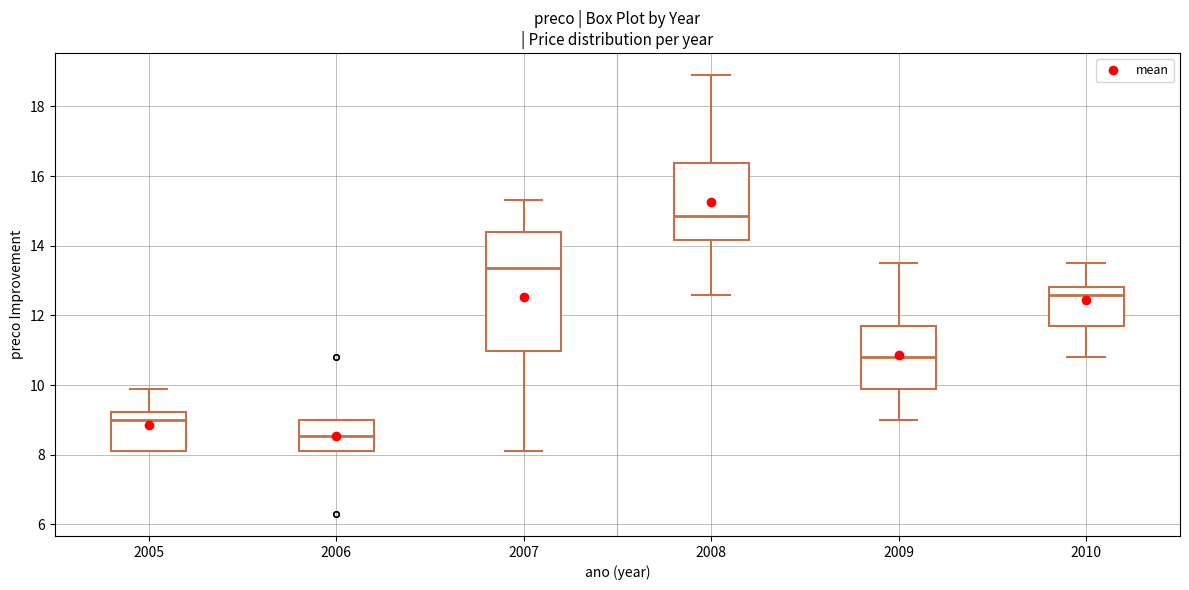

Reading left to right, transcribe this box plot: for each box, give where its median line is, the range the box spans, and where its two whiskers end, as read against the y-axis. The values are not printed on the chart, so give them approximately, as read against the axis.

2005: median 9.0, box 8.2 to 9.2, whiskers 8.2 to 10.0
2006: median 8.6, box 8.2 to 9.0, whiskers 8.2 to 9.0
2007: median 13.4, box 11.0 to 14.4, whiskers 8.2 to 15.4
2008: median 14.8, box 14.2 to 16.4, whiskers 12.6 to 19.0
2009: median 10.8, box 10.0 to 11.8, whiskers 9.0 to 13.6
2010: median 12.6, box 11.8 to 12.8, whiskers 10.8 to 13.6